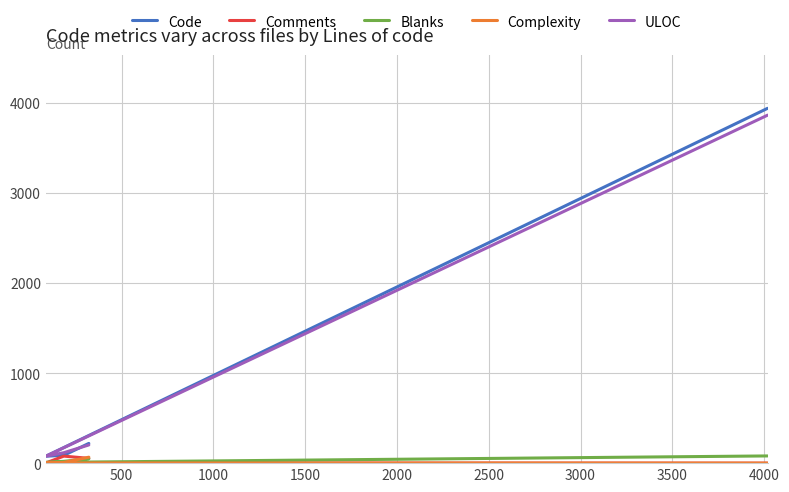

Which series ends up on top after the final intersection of Blanks and Comments?

Blanks